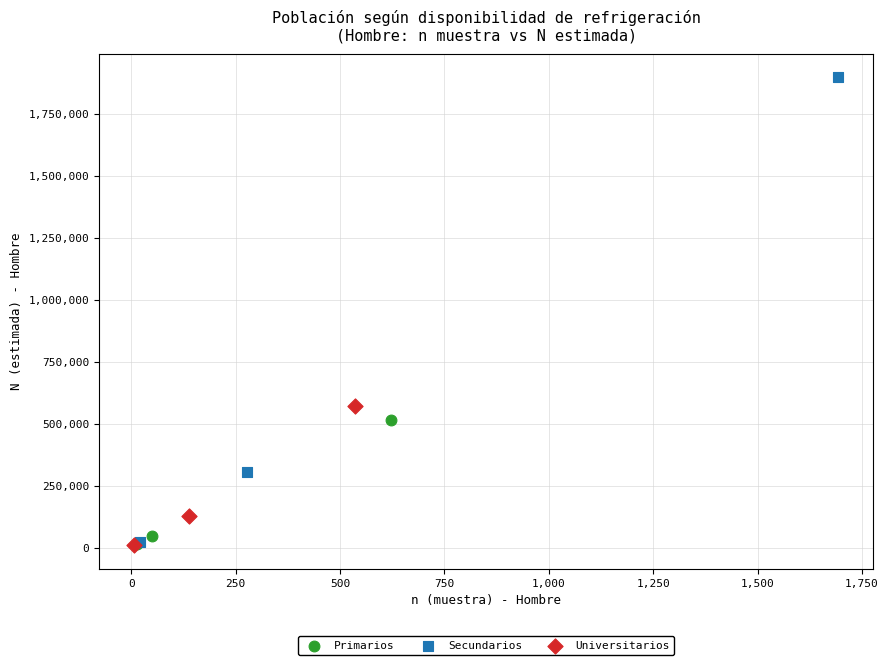

Which series has the widest spread of Y values?

Secundarios